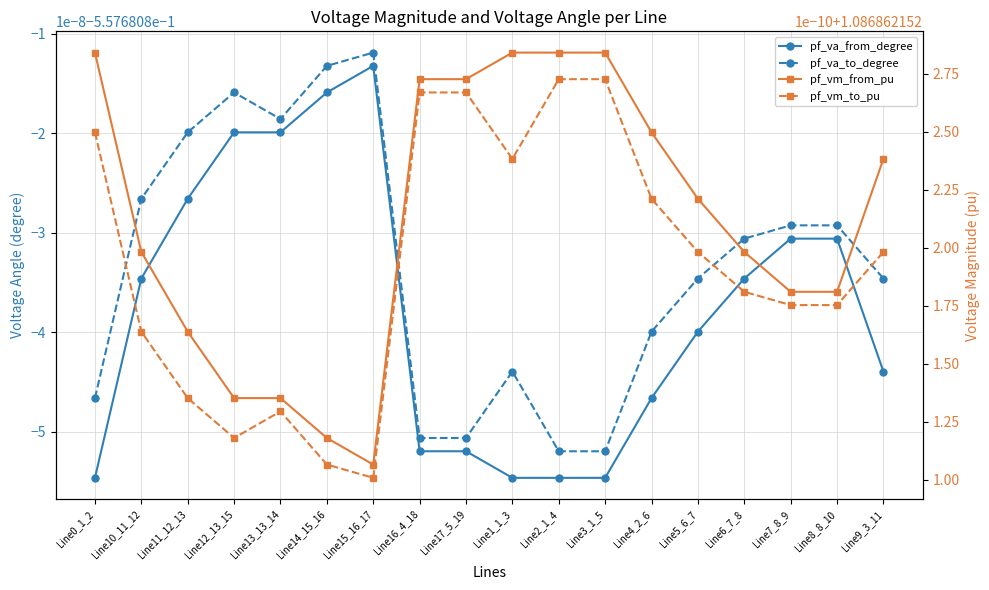

Is it true that pf_va_from_degree equals -0.4 at Line2_1_4?

False